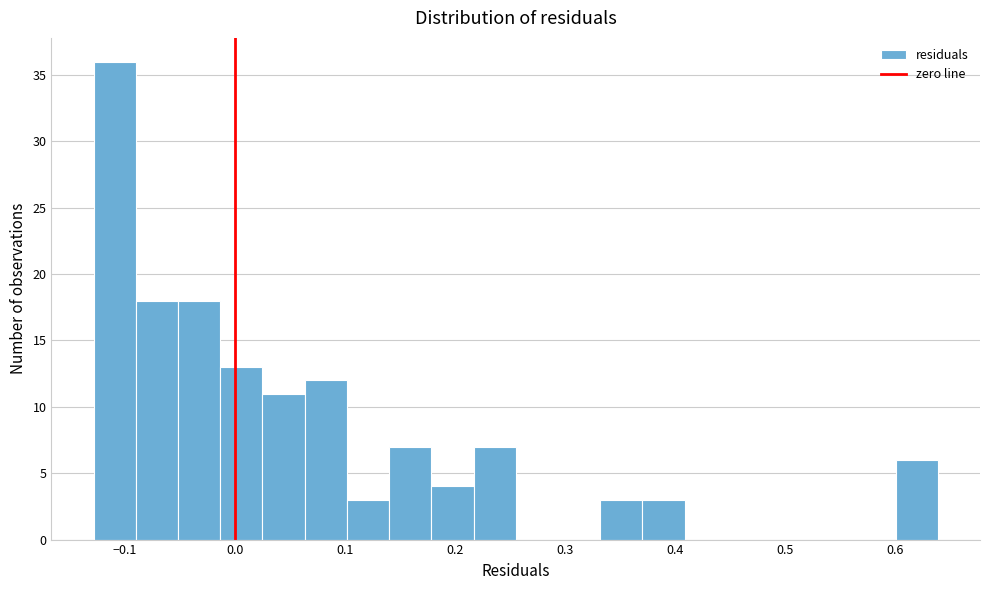

Read against the x-axis, roughly where is the centre of the tallest bar?

-0.11